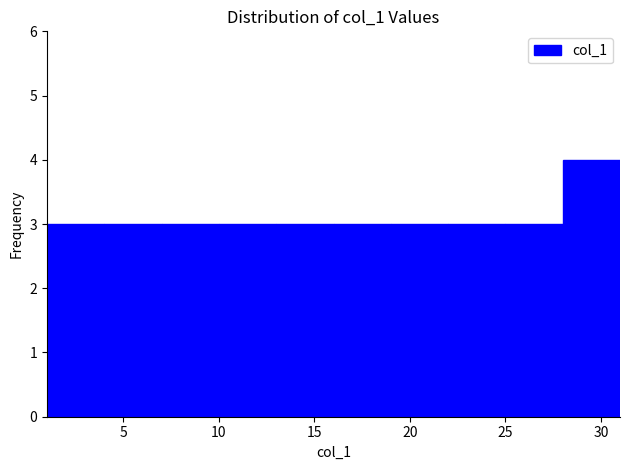

Reading left to right, list every bar in this chart as the range it spans on the x-axis followed by its height. The values are not printed on the chart, so give them approximately, as read against the axis.

1 to 4: 3
4 to 7: 3
7 to 10: 3
10 to 13: 3
13 to 16: 3
16 to 19: 3
19 to 22: 3
22 to 25: 3
25 to 28: 3
28 to 31: 4